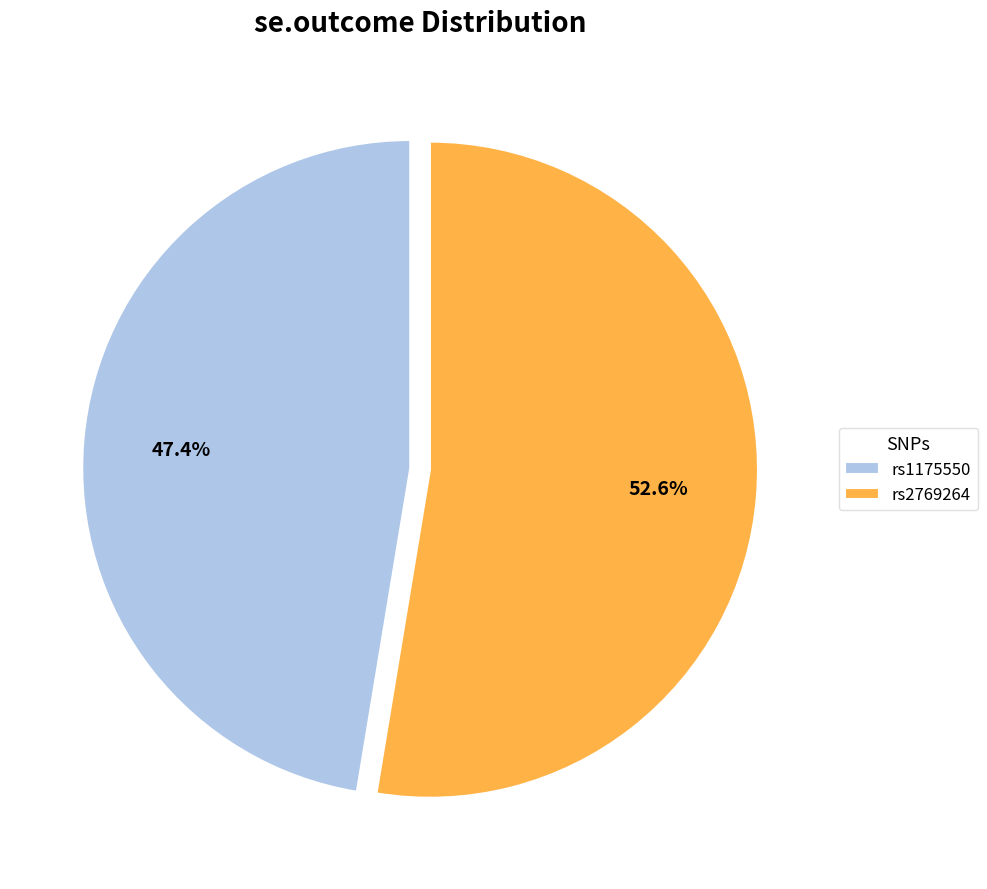

To the nearest percent, what portion does rs2769264 represent?

53%